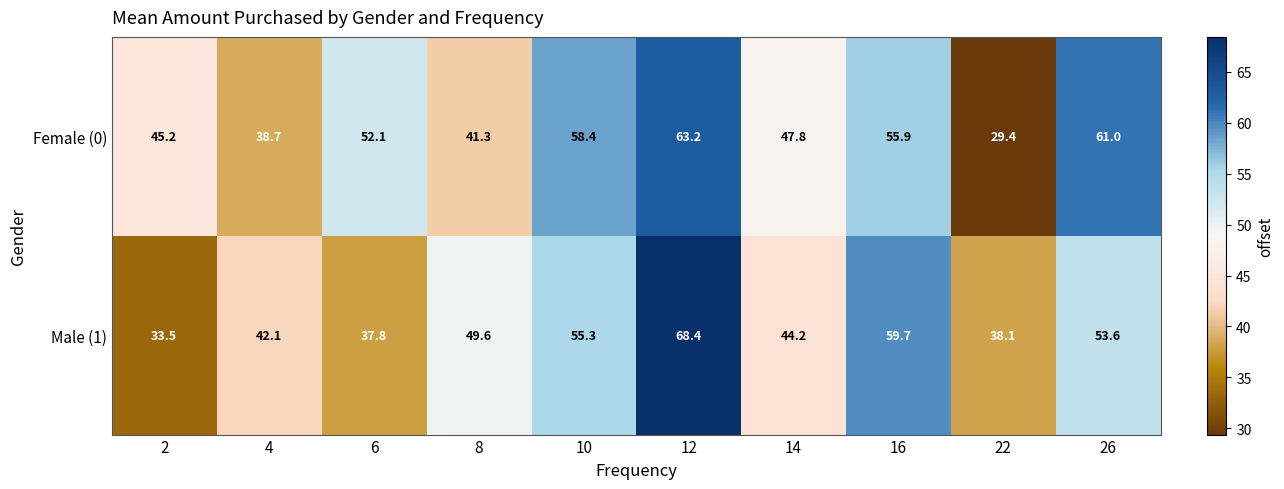

True or false: Female (0) has a value of 63.2 at 12.

True